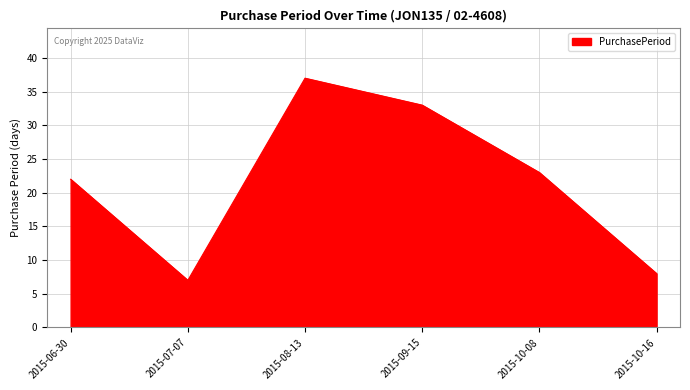

Which label corresponds to the largest value in the chart?

2015-08-13